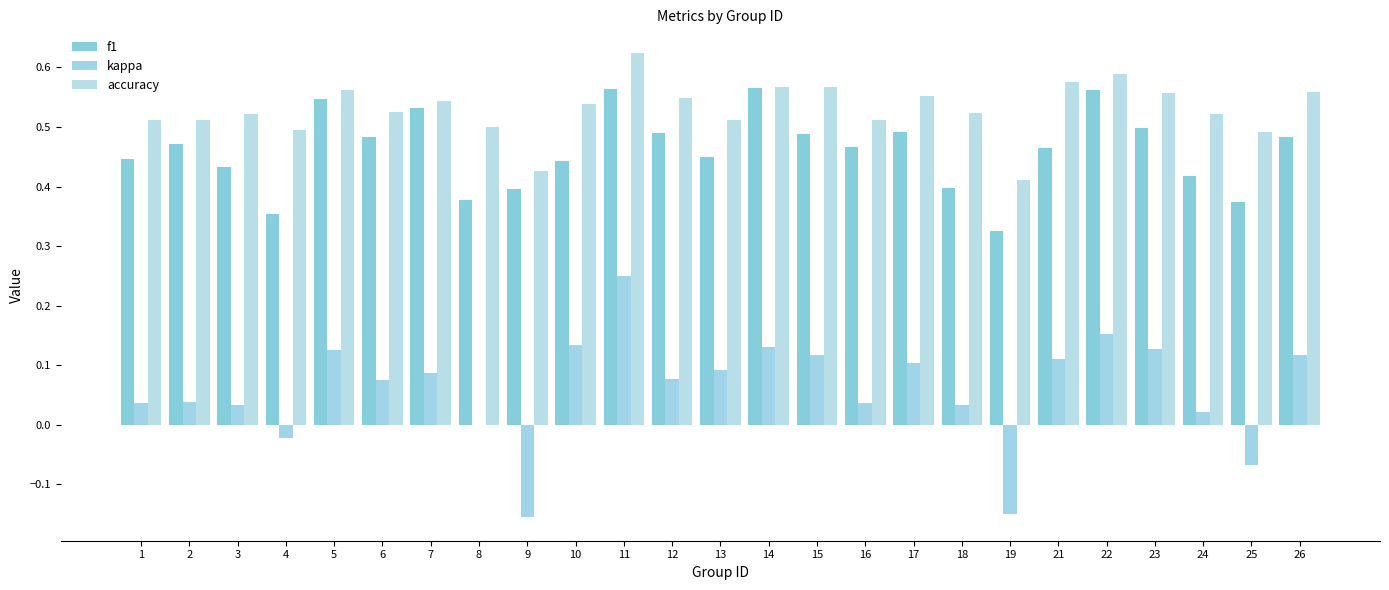

Are the bars grouped side by side (vs. stacked)?

Yes